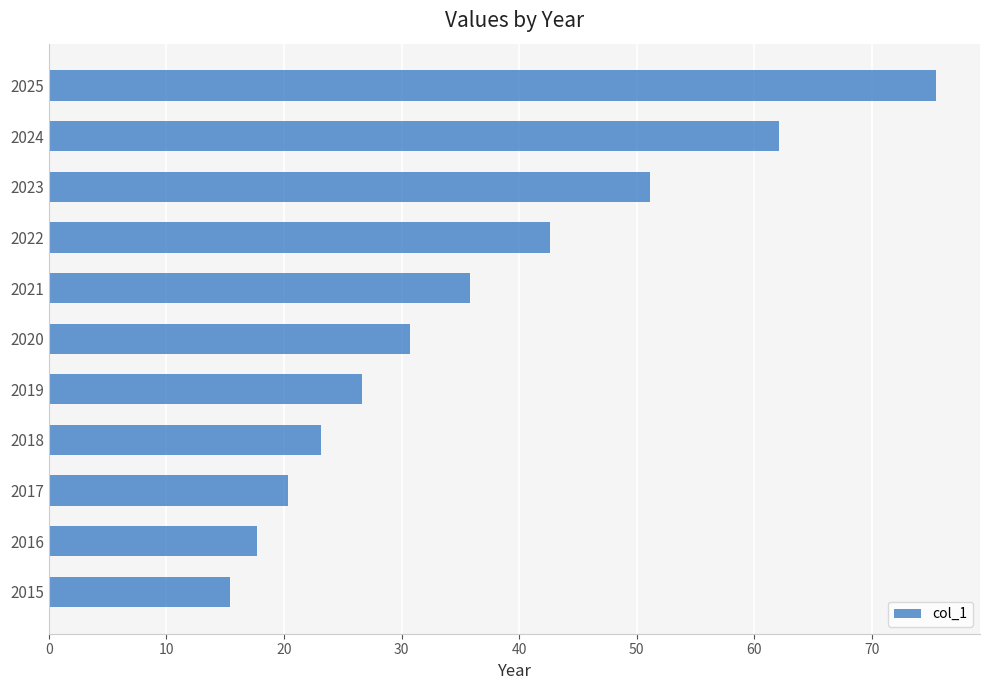

The value at 2018 is 23.1. True or false?

True